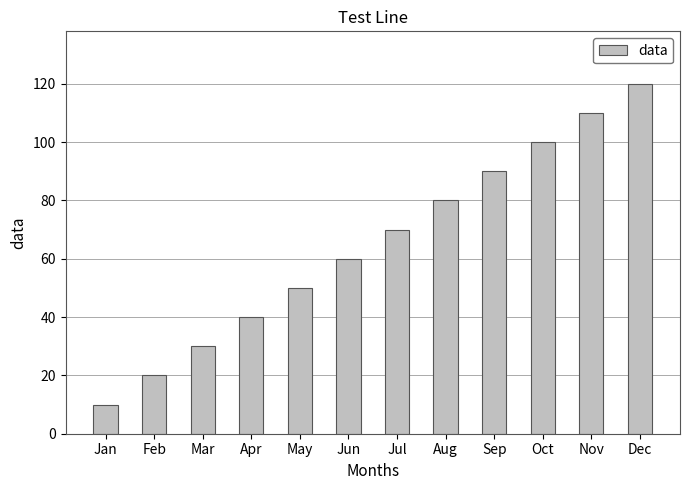

Reading right to left, what are all the values shown in this chart?

120	110	100	90	80	70	60	50	40	30	20	10